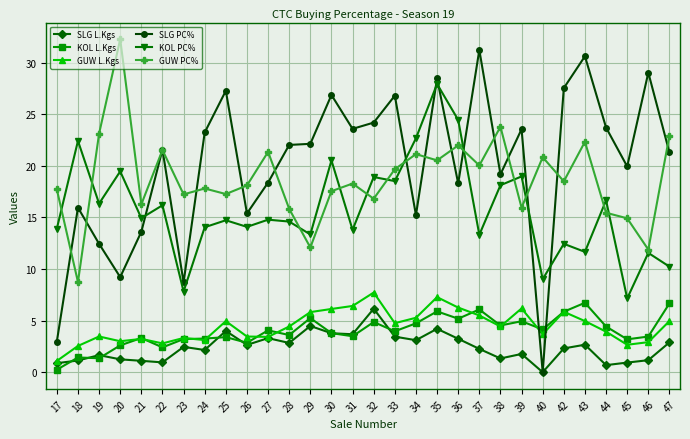

True or false: KOL PC% and GUW L.Kgs cross at least once.

False